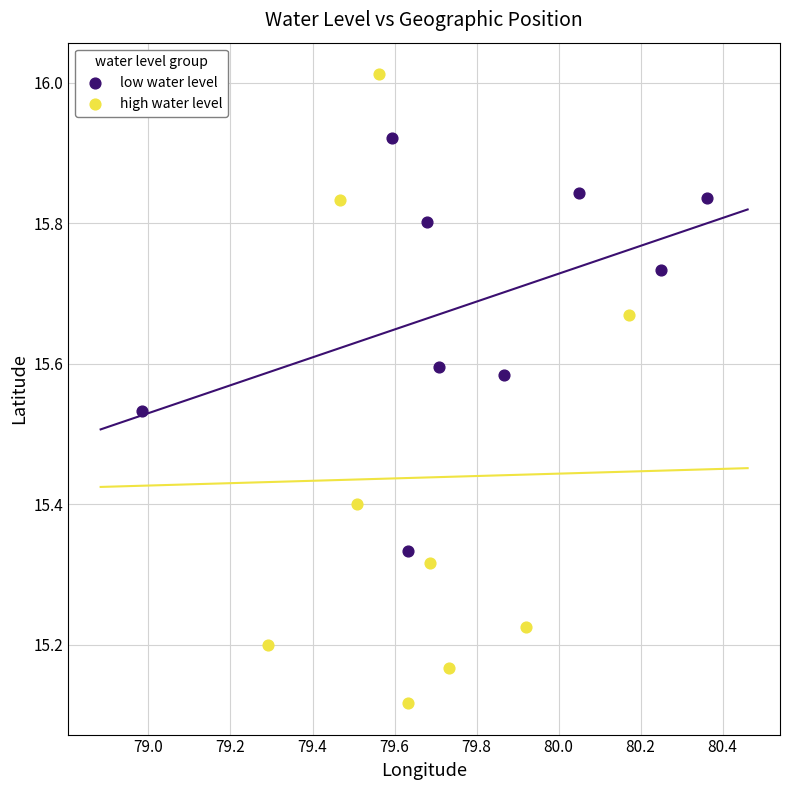

Which series contains the lowest Y value?

high water level